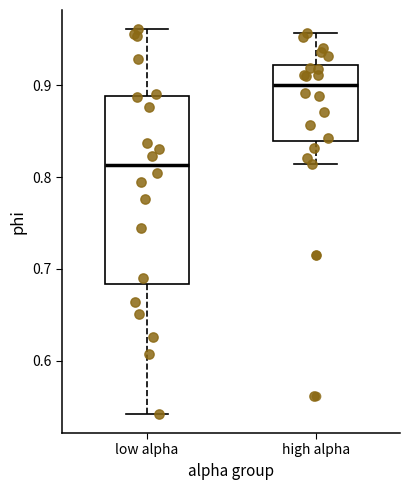

Comparing the boxes themselves (not the whiskers), which one is the tallest?

low alpha